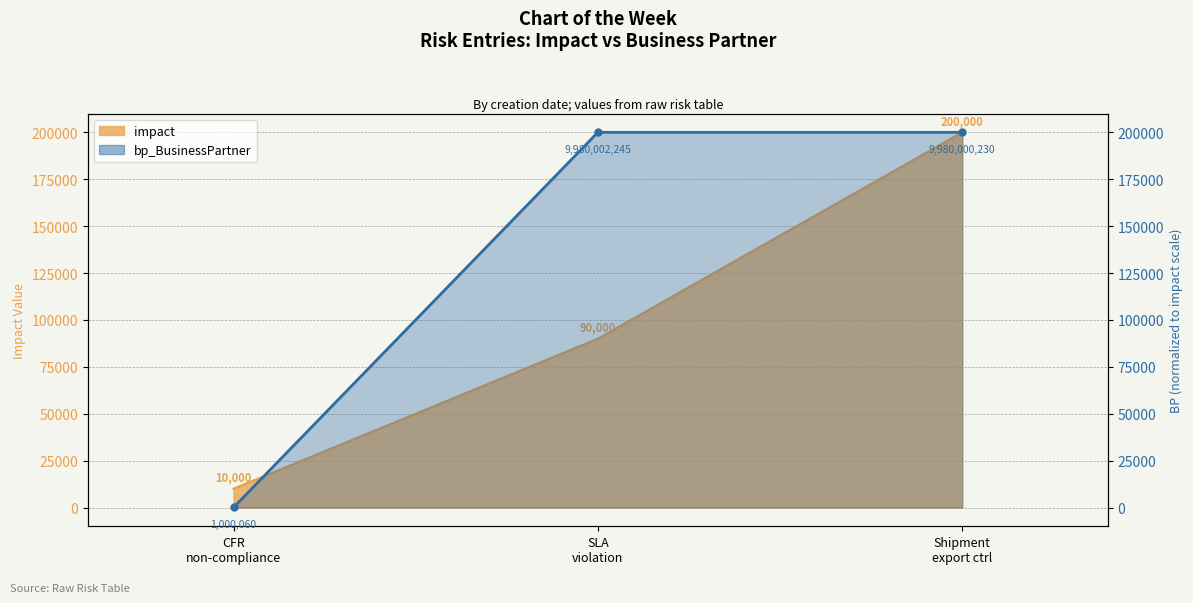

What is the total value across all series at Shipment export ctrl?

400000.0